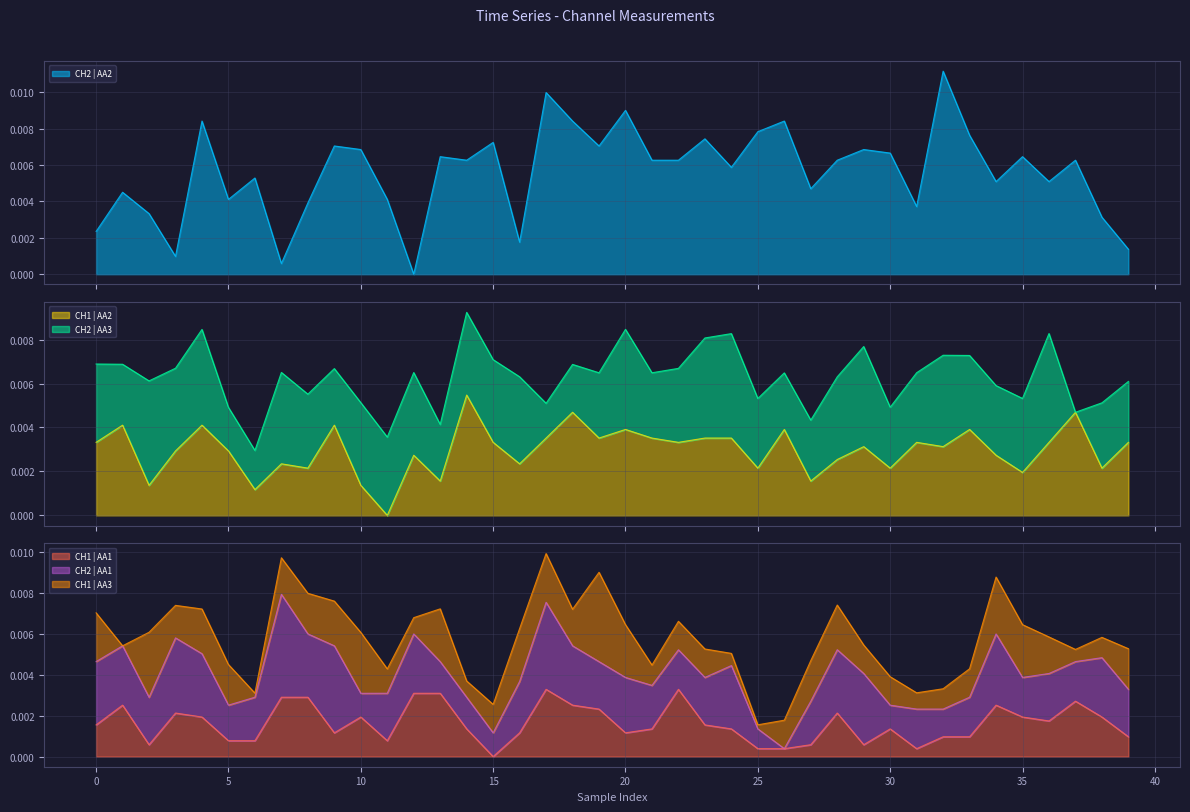

At how many categories does at least one series exceed 0?

40